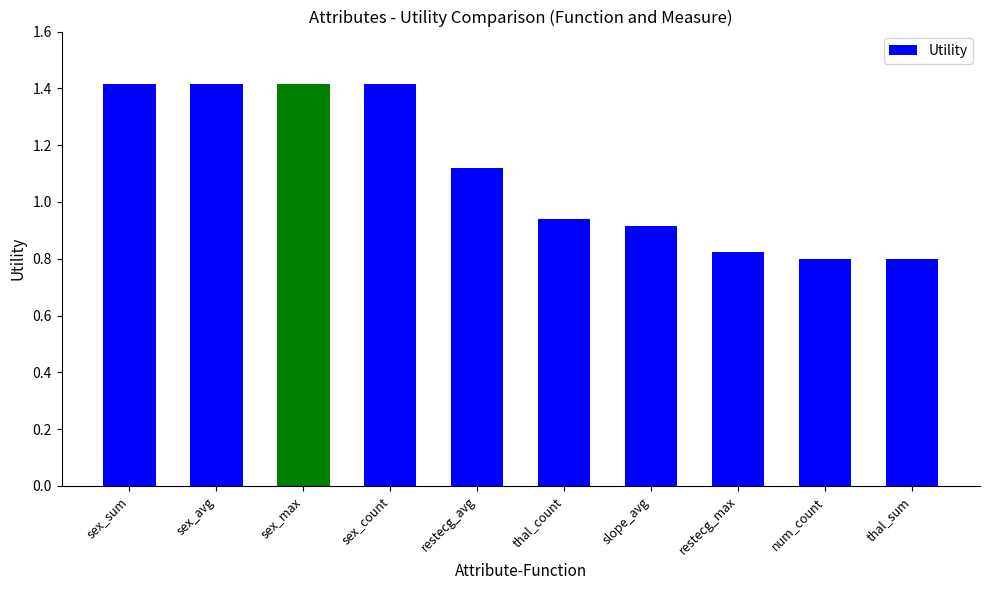

Where does the data first go above 1?

sex_sum